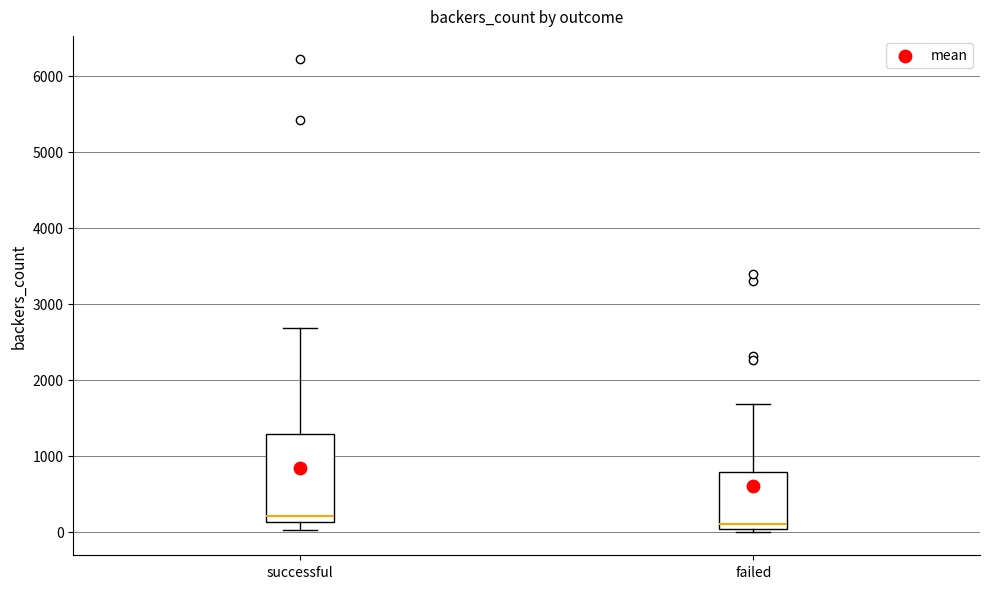

Reading left to right, read every box against the y-axis: the position of its median line, the range the box covers, and the ends of its whiskers. The values are not printed on the chart, so give them approximately, as read against the axis.

successful: median 200, box 100 to 1300, whiskers 0 to 2700
failed: median 100, box 0 to 800, whiskers 0 (just below the box's lower edge) to 1700